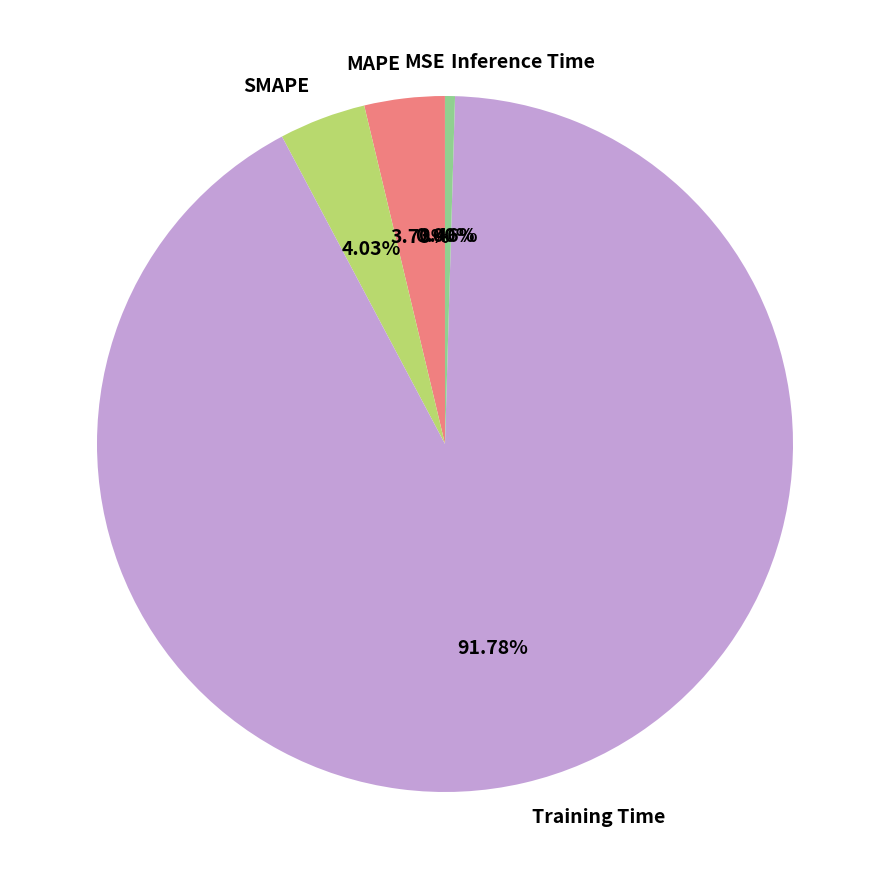

To the nearest percent, what is the combined percentage of MAPE and SMAPE?

8%